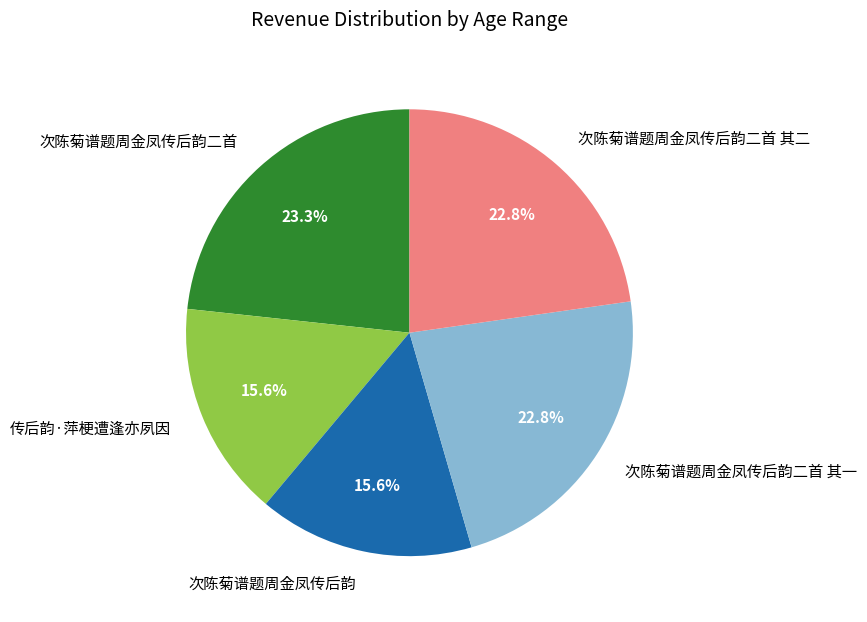

Approximately how many times larger is the value at 次陈菊谱题周金凤传后韵二首 compared to 传后韵·萍梗遭逢亦夙因?

1.5